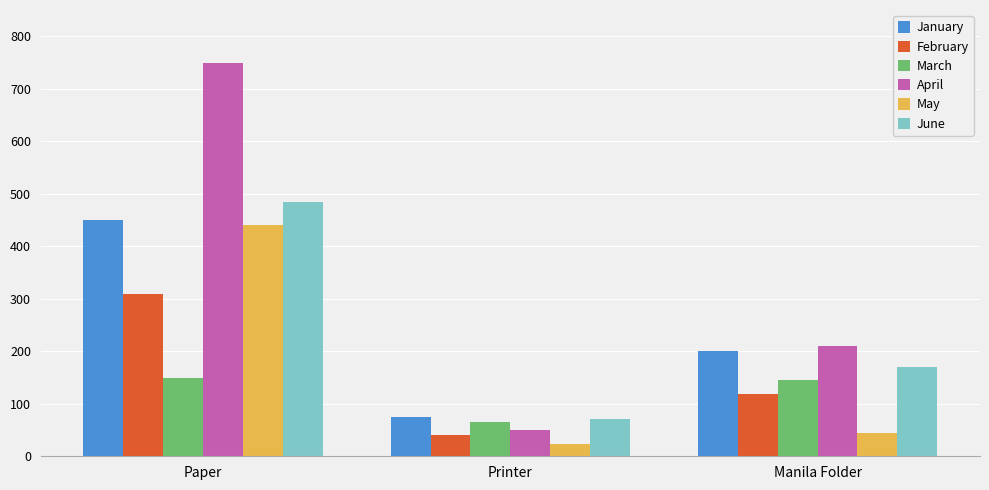

The March series shows 65 at Printer. True or false?

True